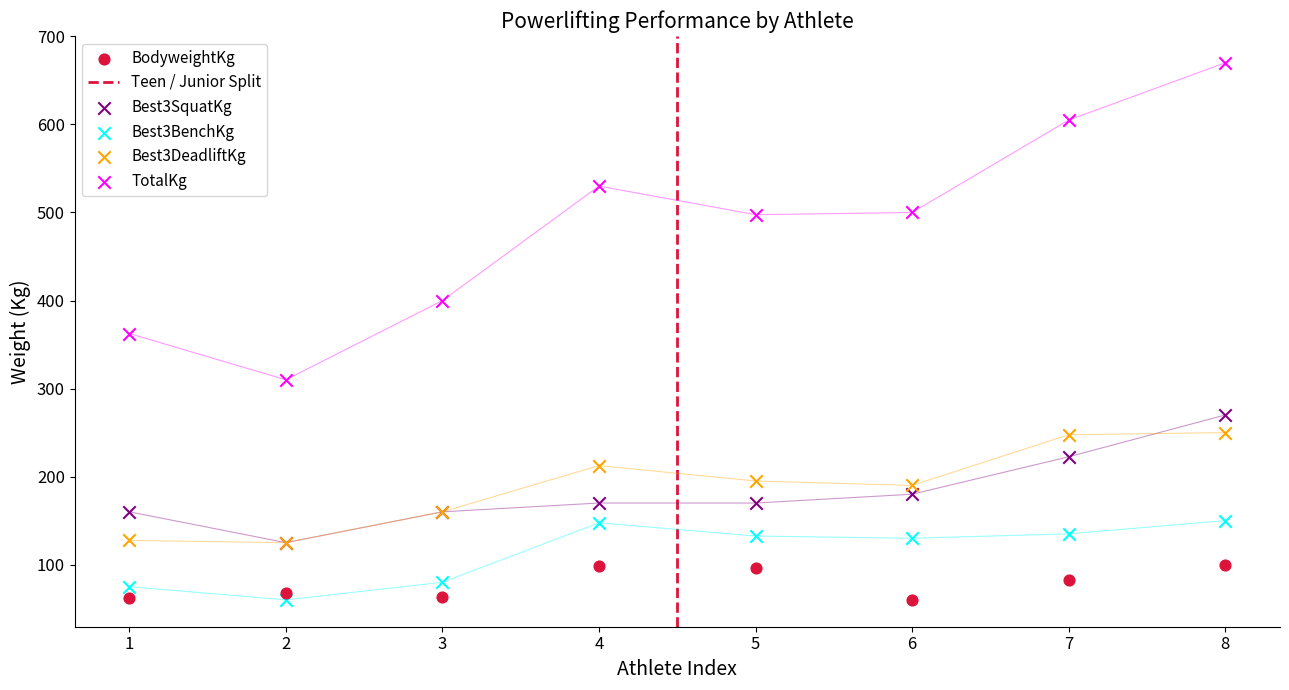

Which series reaches the maximum Y coordinate?

TotalKg